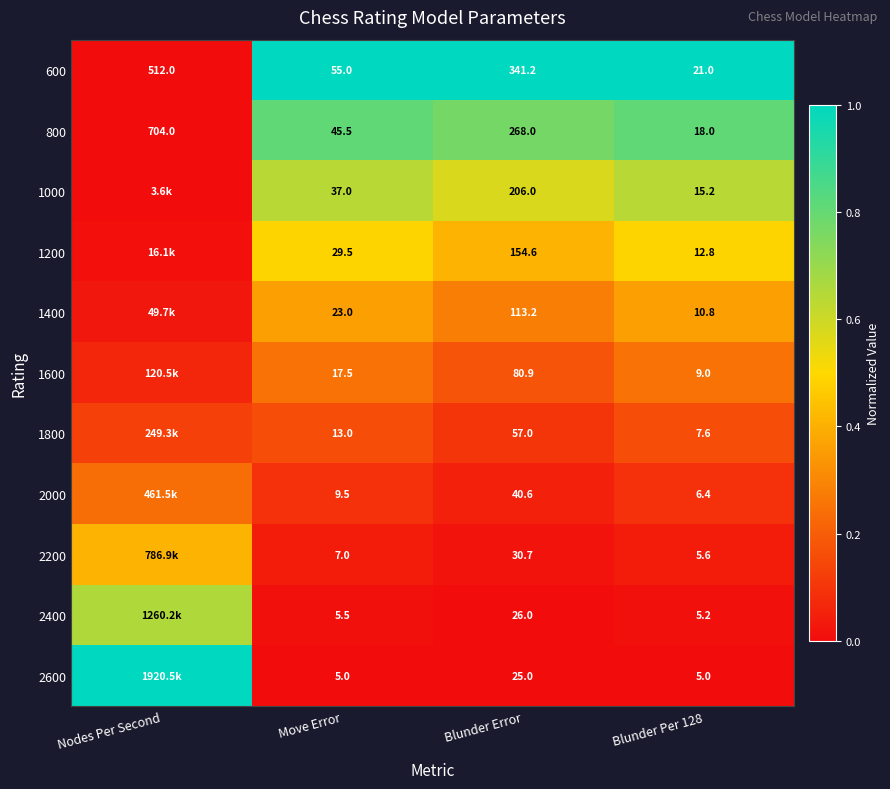

How many data points does each series have?

4